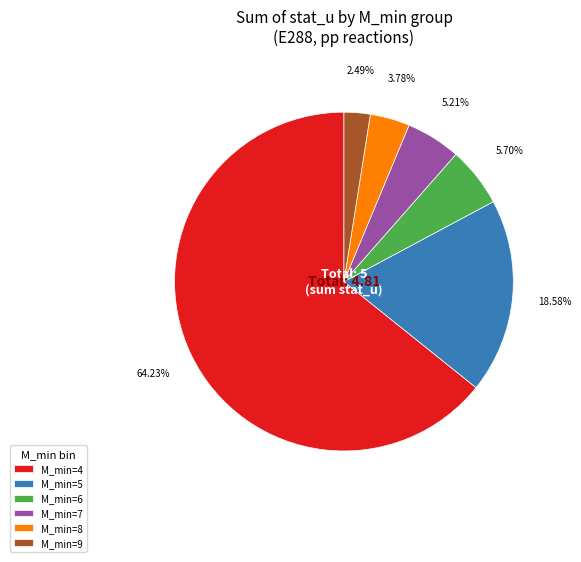

Which has a higher value, M_min=6 or M_min=4?

M_min=4